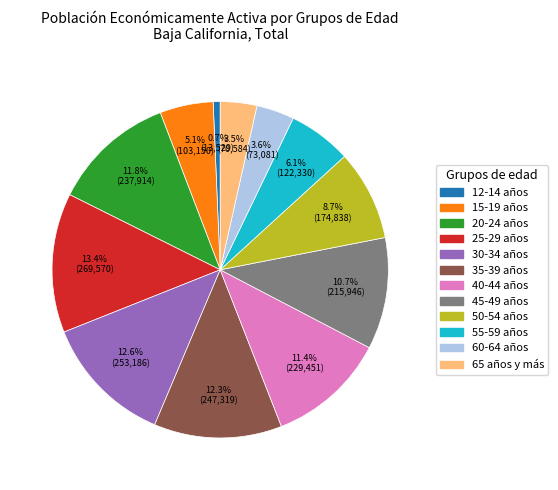

Count the number of slices in the pie.

12